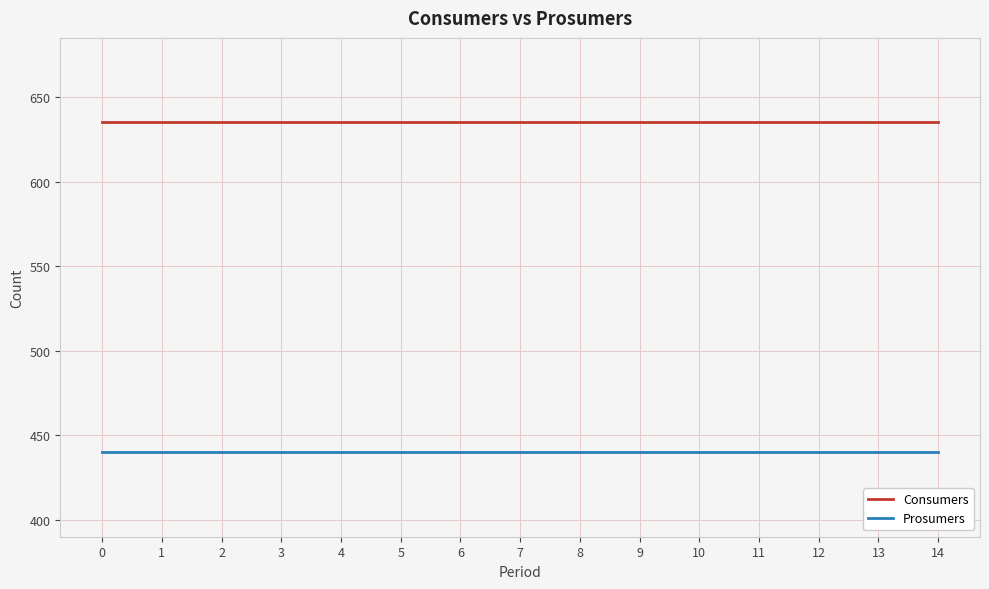

What is the smallest value displayed?

440